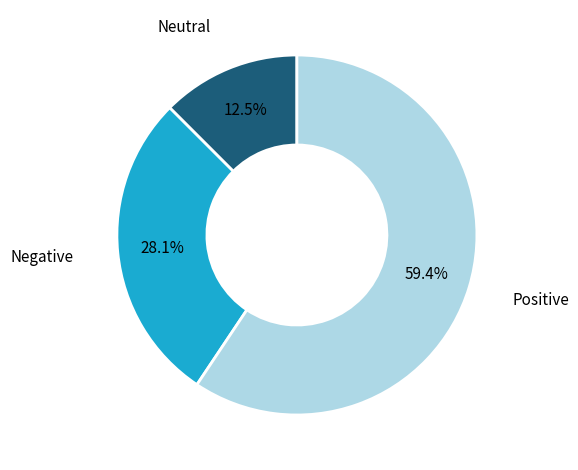

What is the majority slice?

Positive